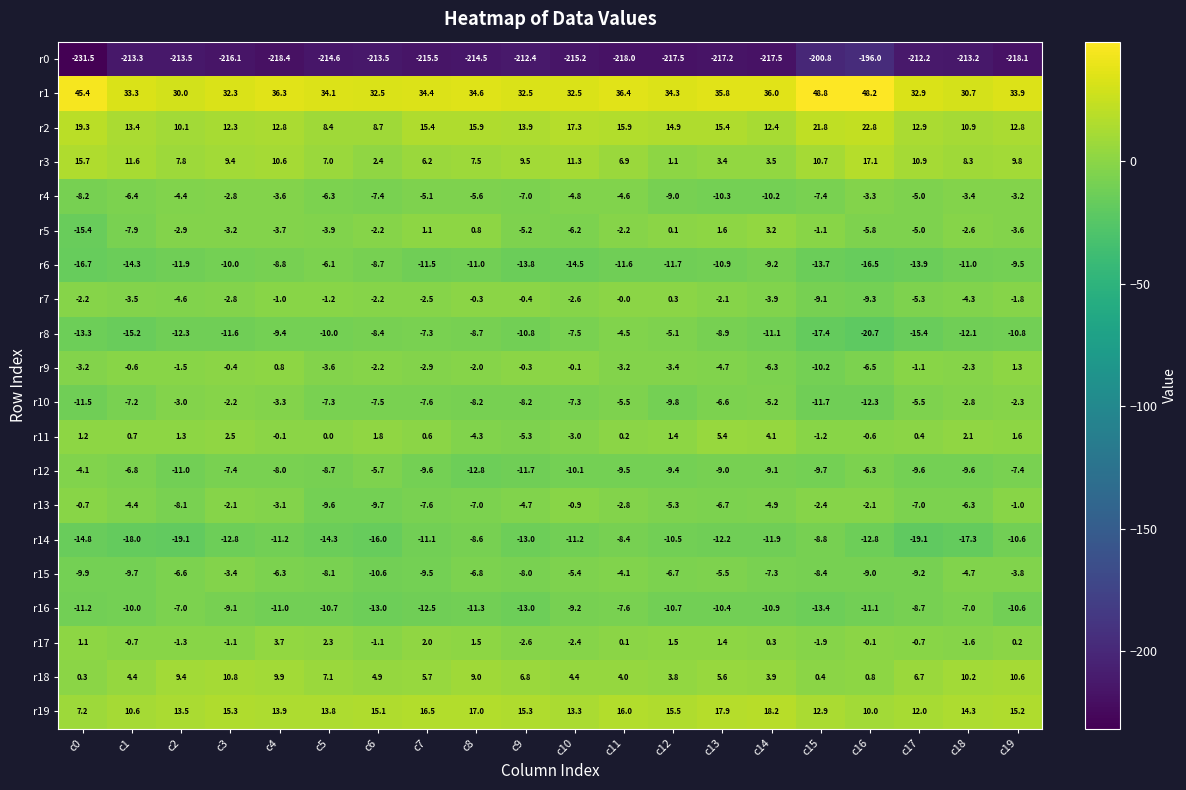

What is the difference between the highest and lowest values at c7?

249.9